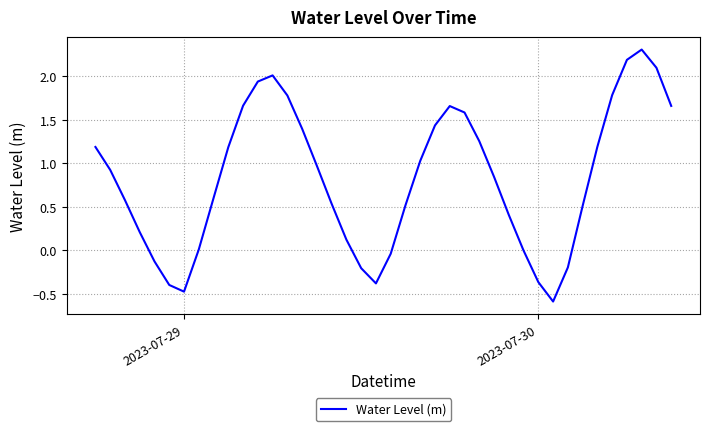

What is the greatest value displayed?

2.3